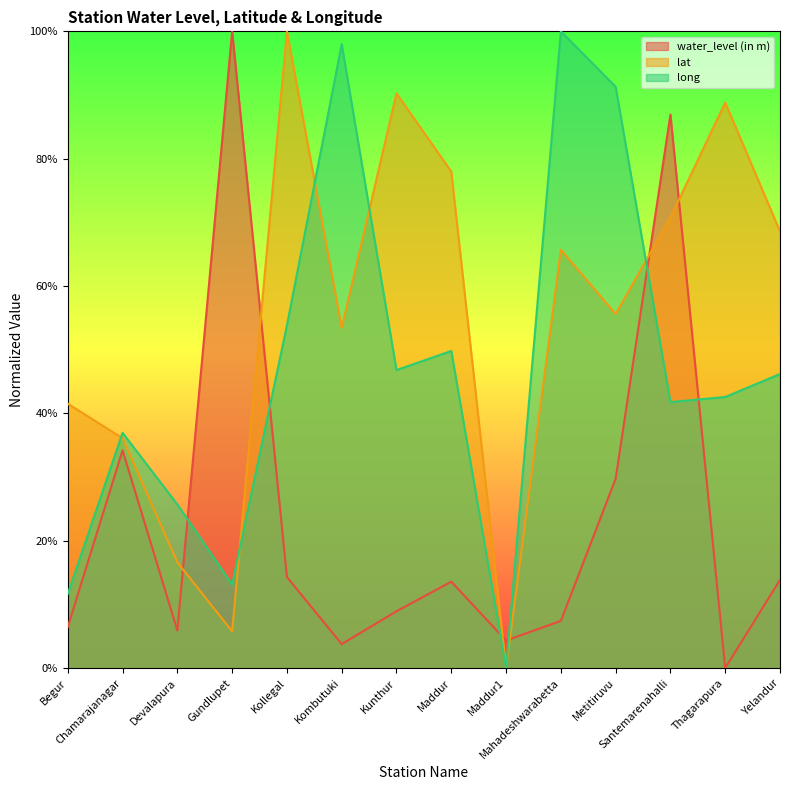

True or false: lat has a value of 0.4 at Begur.

True